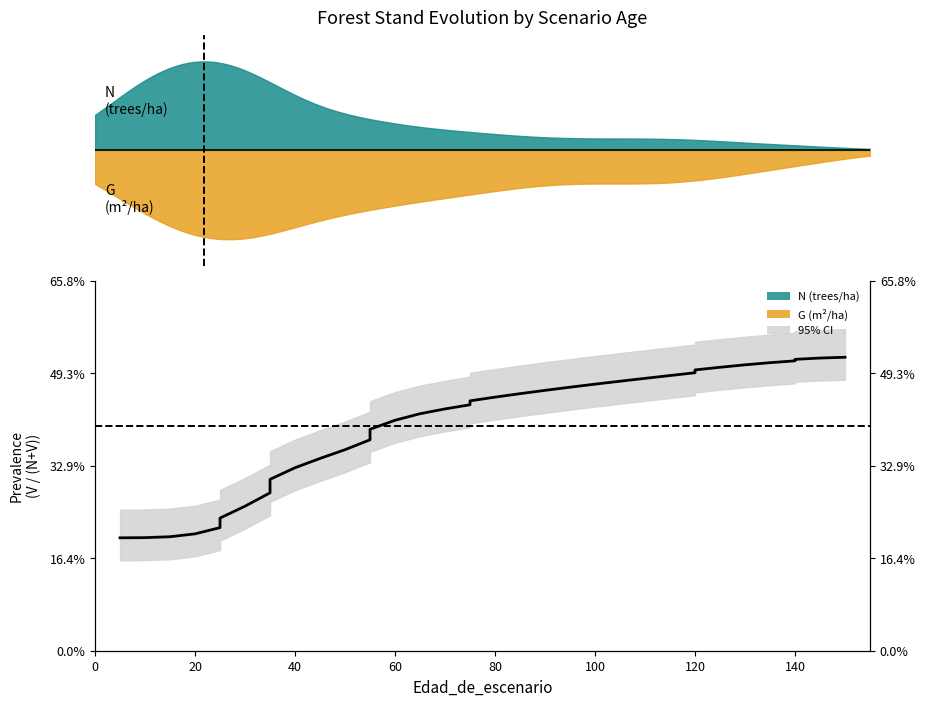

Reading left to right, list all the values displayed in this chart.

0.2	0.2	0.2	0.2	0.2	0.2	0.3	0.3	0.3	0.3	0.3	0.4	0.4	0.4	0.4	0.4	0.4	0.4	0.4	0.5	0.5	0.5	0.5	0.5	0.5	0.5	0.5	0.5	0.5	0.5	0.5	0.5	0.5	0.5	0.5	0.5